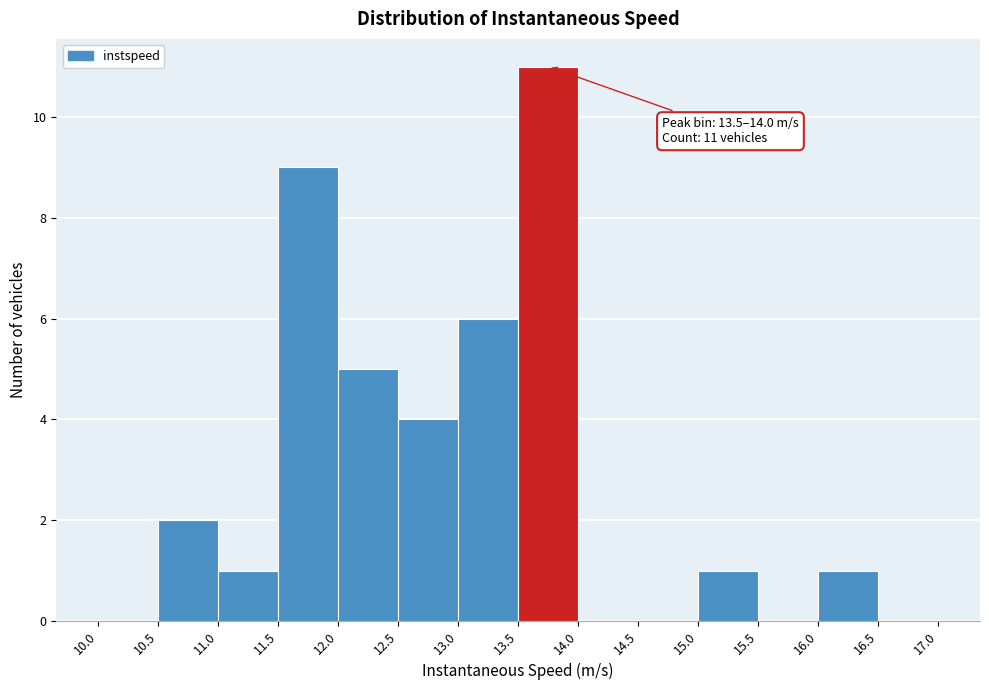

Over which range of the x-axis is the bar tallest?

13.5 to 14.0